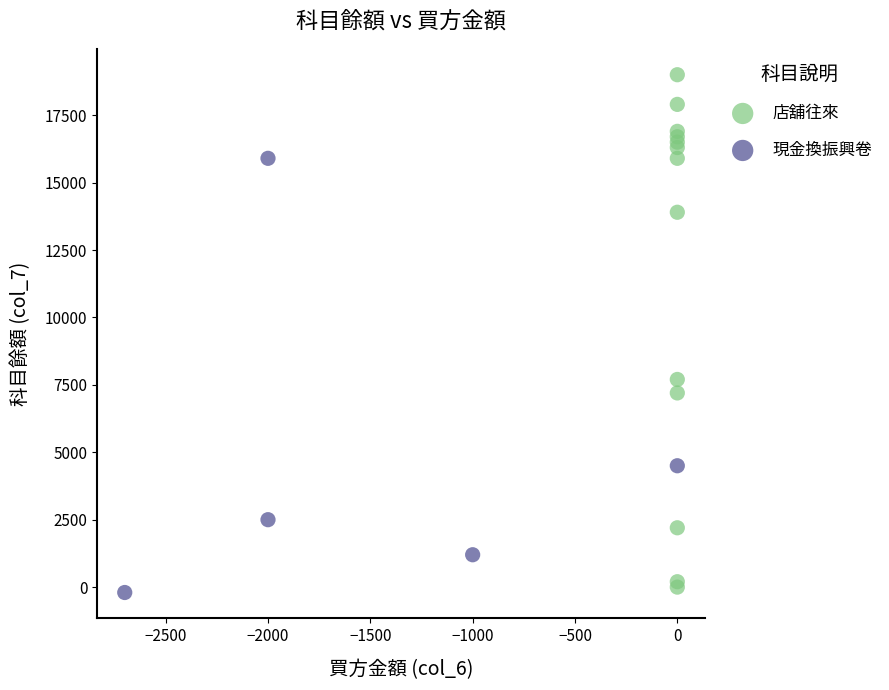

Which series reaches the minimum Y coordinate?

現金換振興卷